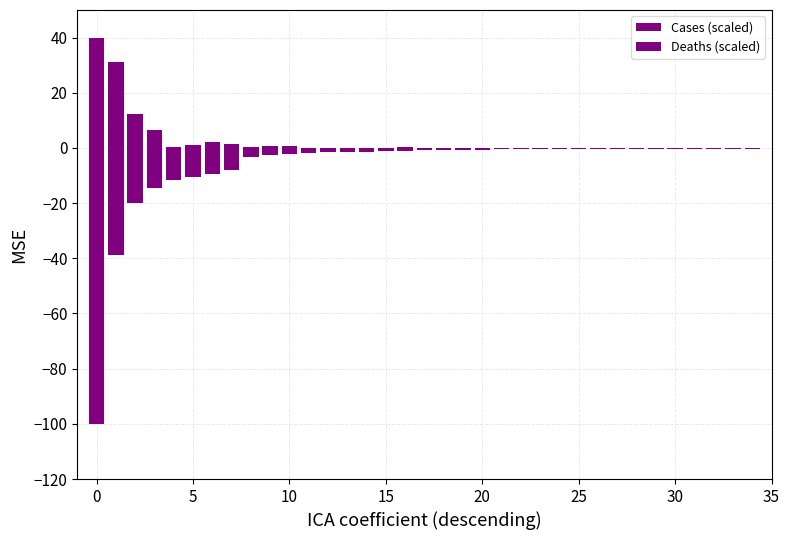

What is the difference between the maximum and second lowest values in the Cases (scaled) series?

38.7